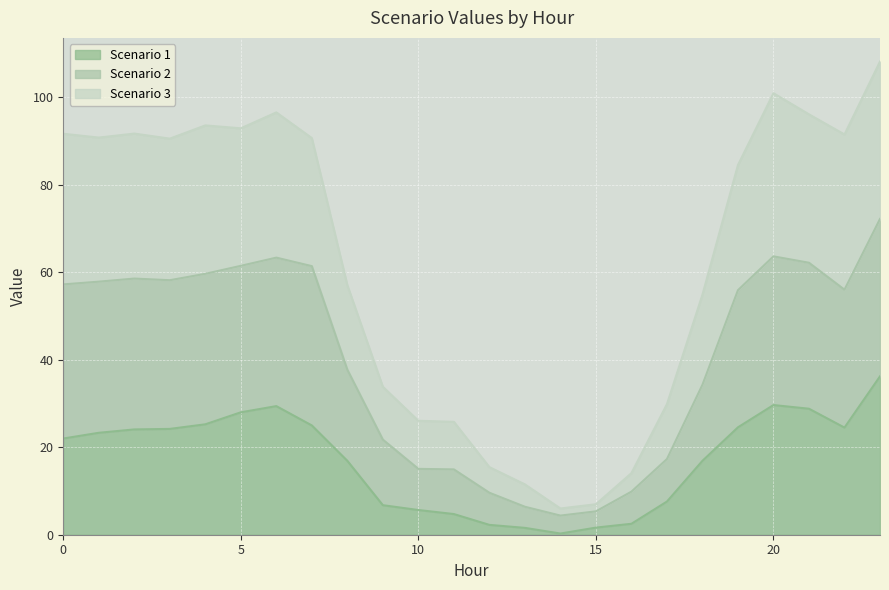

At which label does Scenario 1 reach its peak?

23